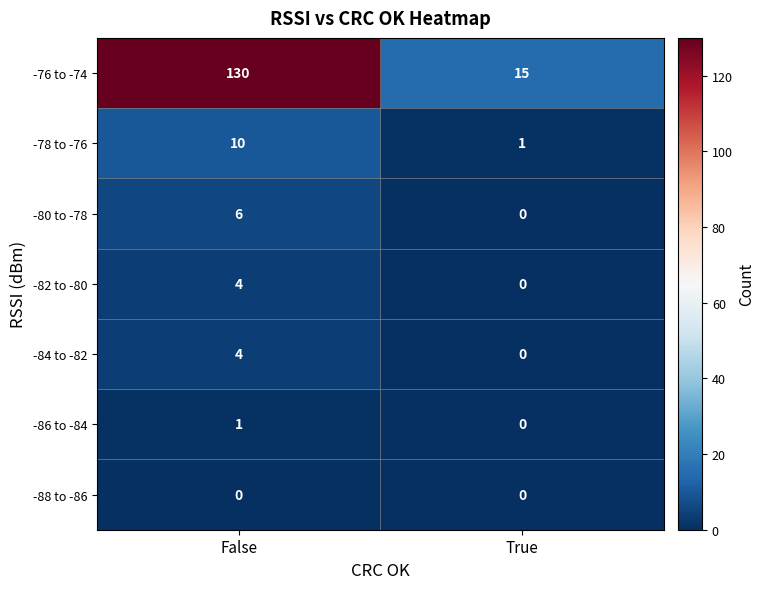

The -76 to -74 series shows 23 at True. True or false?

False